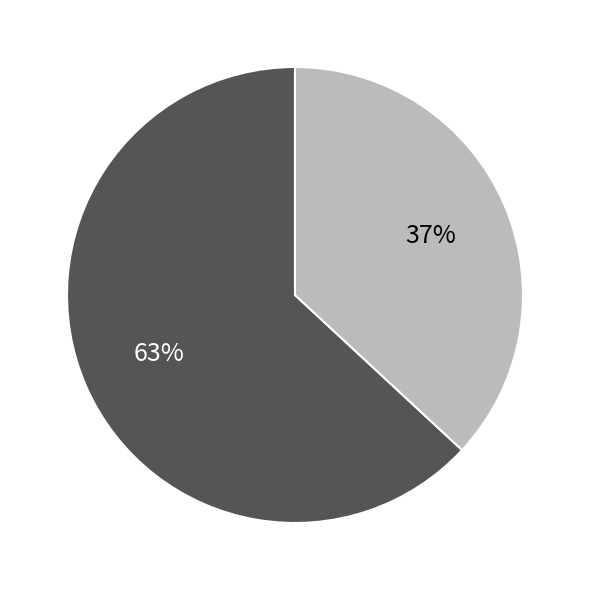

Does any single category account for the majority?

Yes